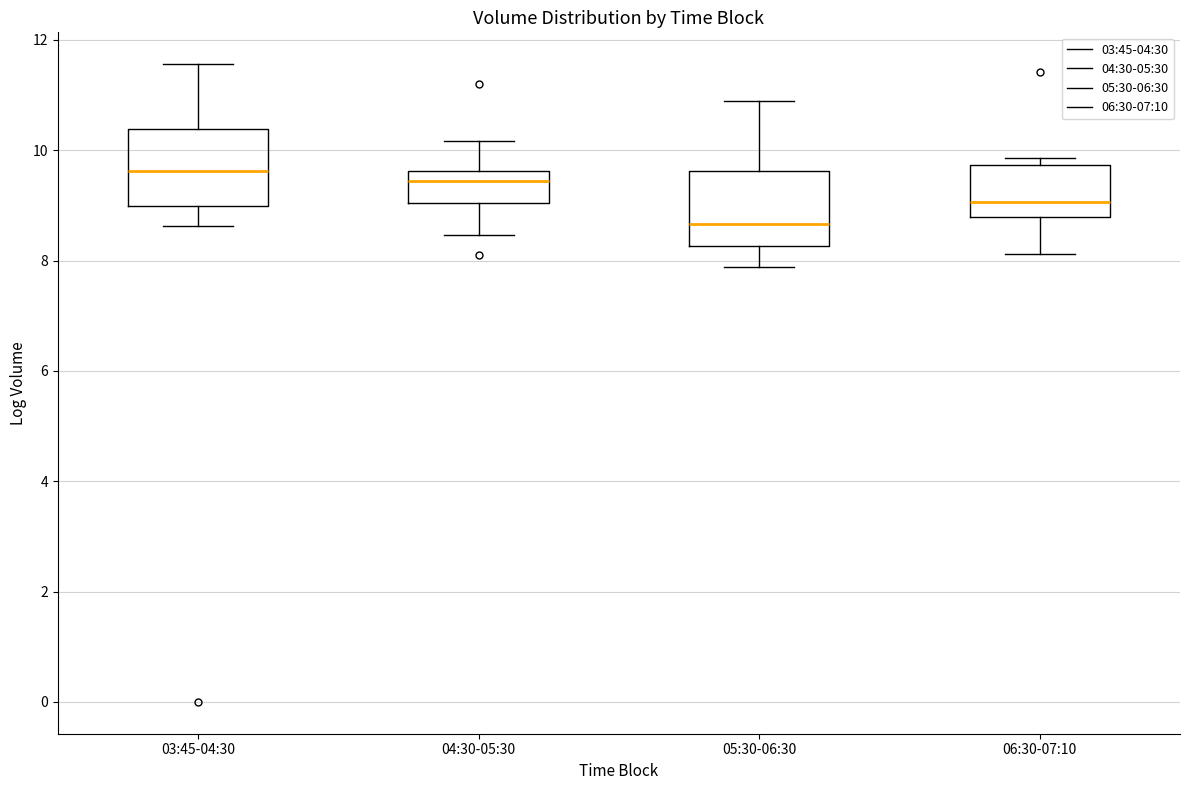

Reading left to right, transcribe this box plot: for each box, give where its median line is, the range the box spans, and where its two whiskers end, as read against the y-axis. The values are not printed on the chart, so give them approximately, as read against the axis.

03:45-04:30: median 9.6, box 9.0 to 10.4, whiskers 8.6 to 11.6
04:30-05:30: median 9.4, box 9.0 to 9.6, whiskers 8.4 to 10.2
05:30-06:30: median 8.6, box 8.2 to 9.6, whiskers 7.8 to 10.8
06:30-07:10: median 9.0, box 8.8 to 9.8, whiskers 8.2 to 9.8 (just above the box's upper edge)